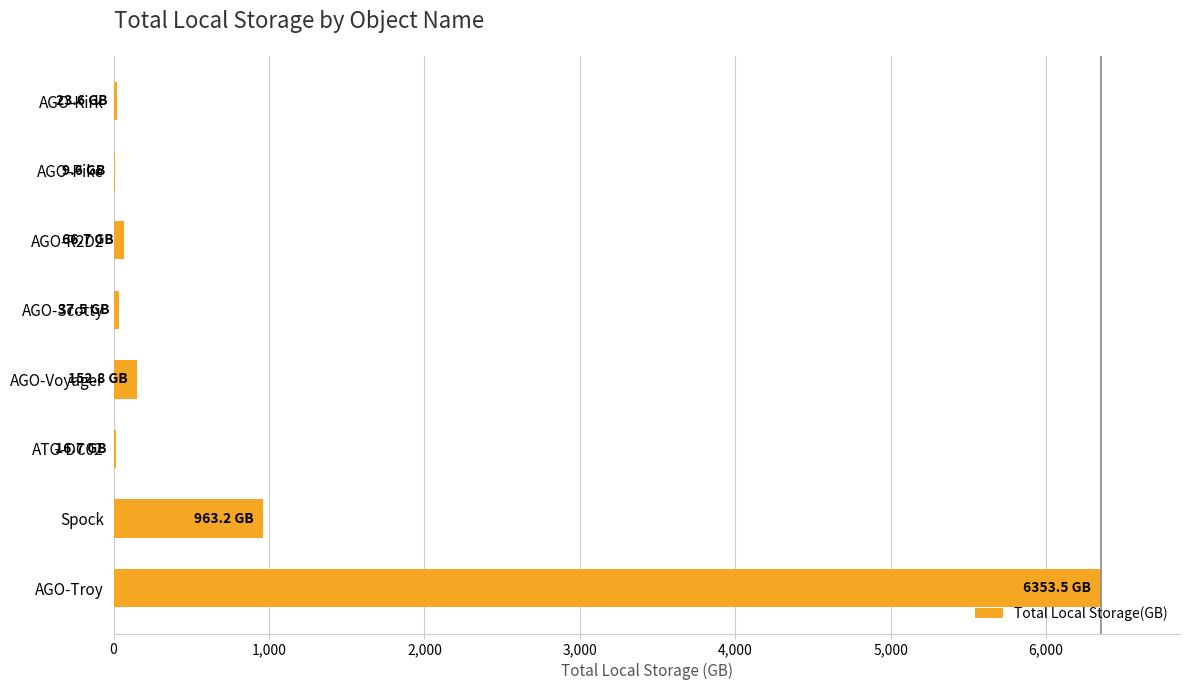

Is it true that the value at AGO-Troy is 6353.5?

True